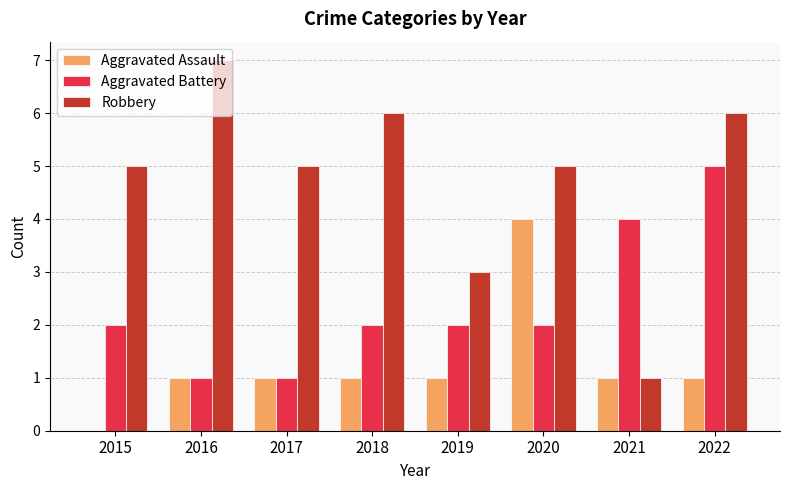

Which series has the largest total across all categories?

Robbery